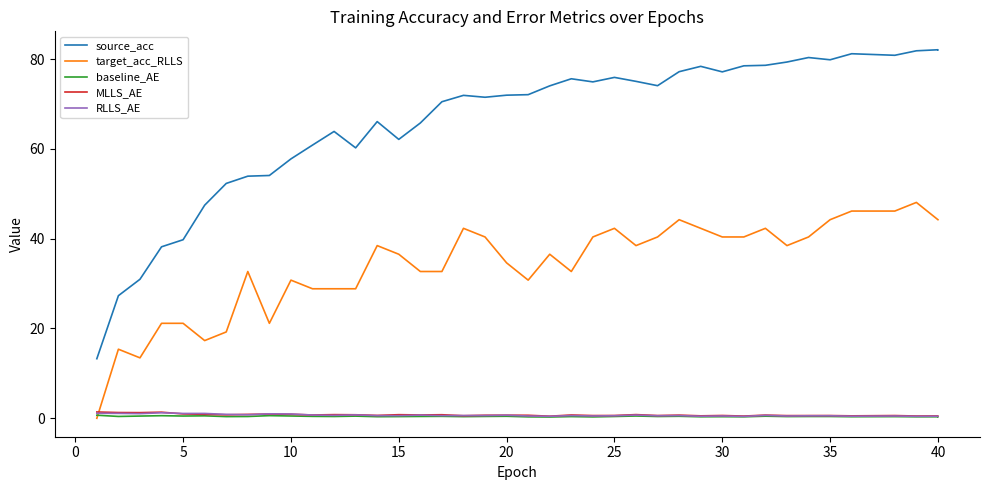

How many positive values does the target_acc_RLLS series have?

39